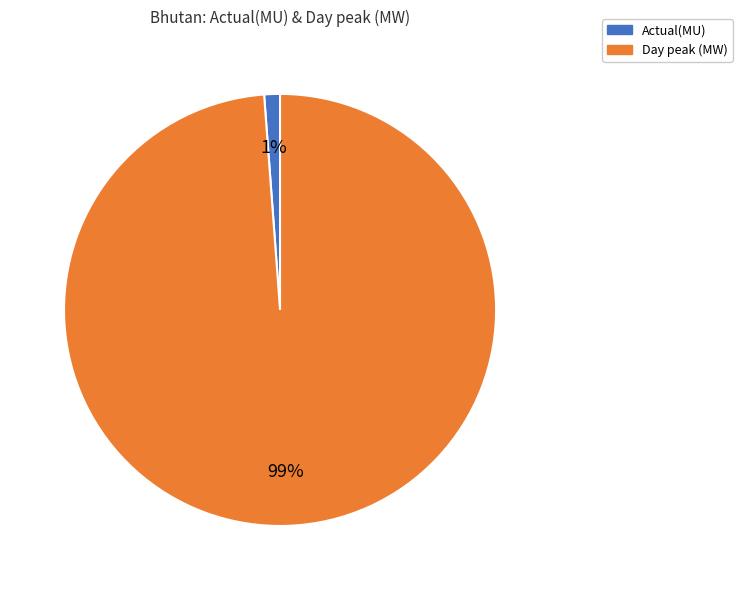

How many slices are in this pie chart?

2